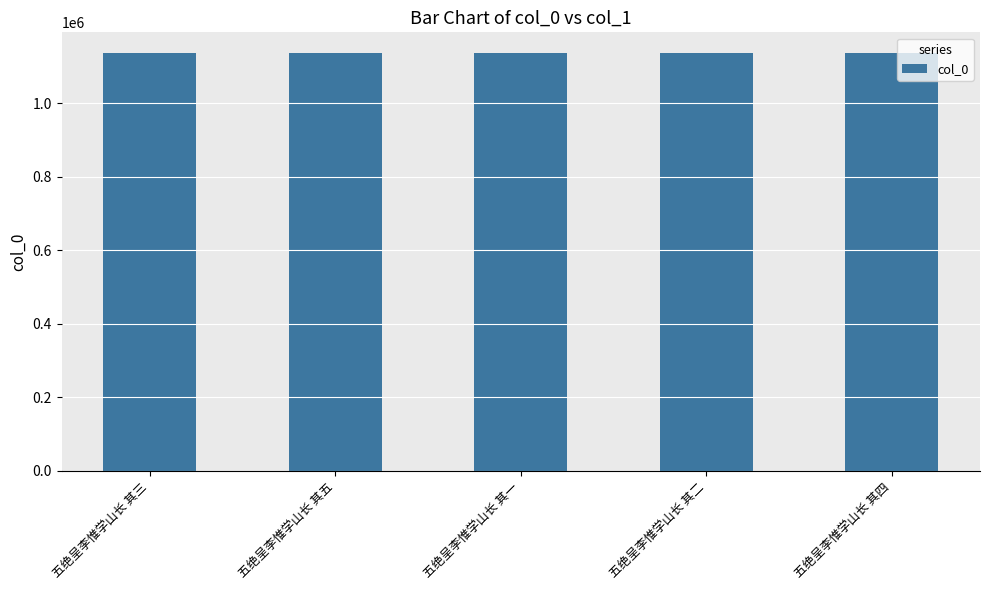

What is the ratio of the value at 五绝呈李惟学山长 其四 to the value at 五绝呈李惟学山长 其五?

1.0